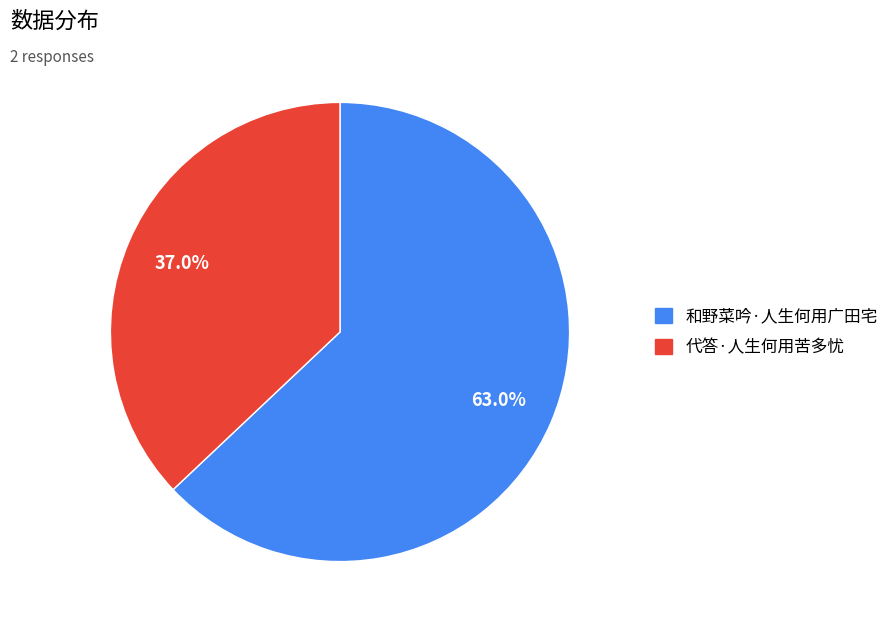

Is 代答·人生何用苦多忧 the majority of the pie?

No